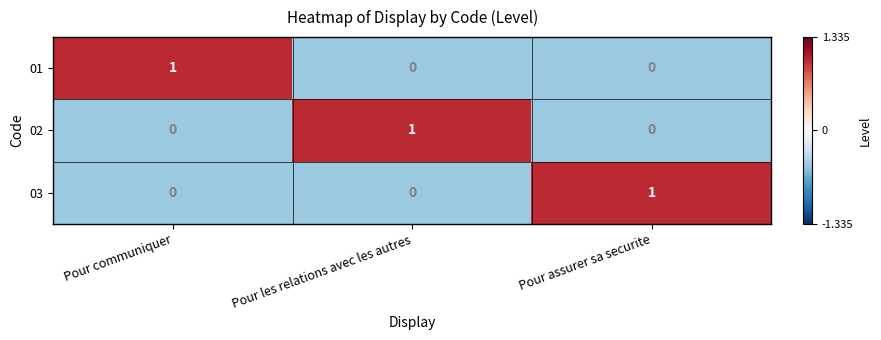

What is the spread (max minus min) of values at Pour assurer sa securite?

1